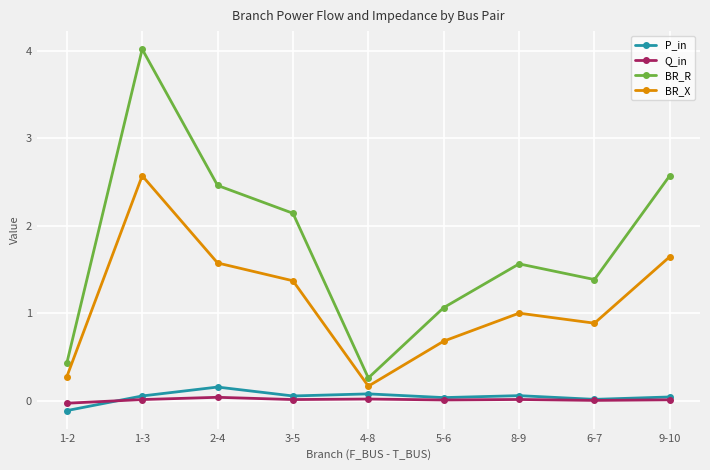

In Q_in, how many points are lower than both neighbors (excluding endpoints)?

3